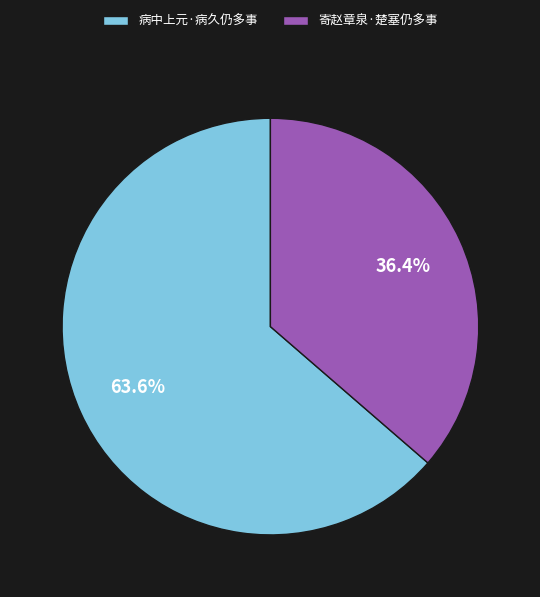

Rank the categories by value from highest to lowest.

病中上元·病久仍多事, 寄赵章泉·楚塞仍多事